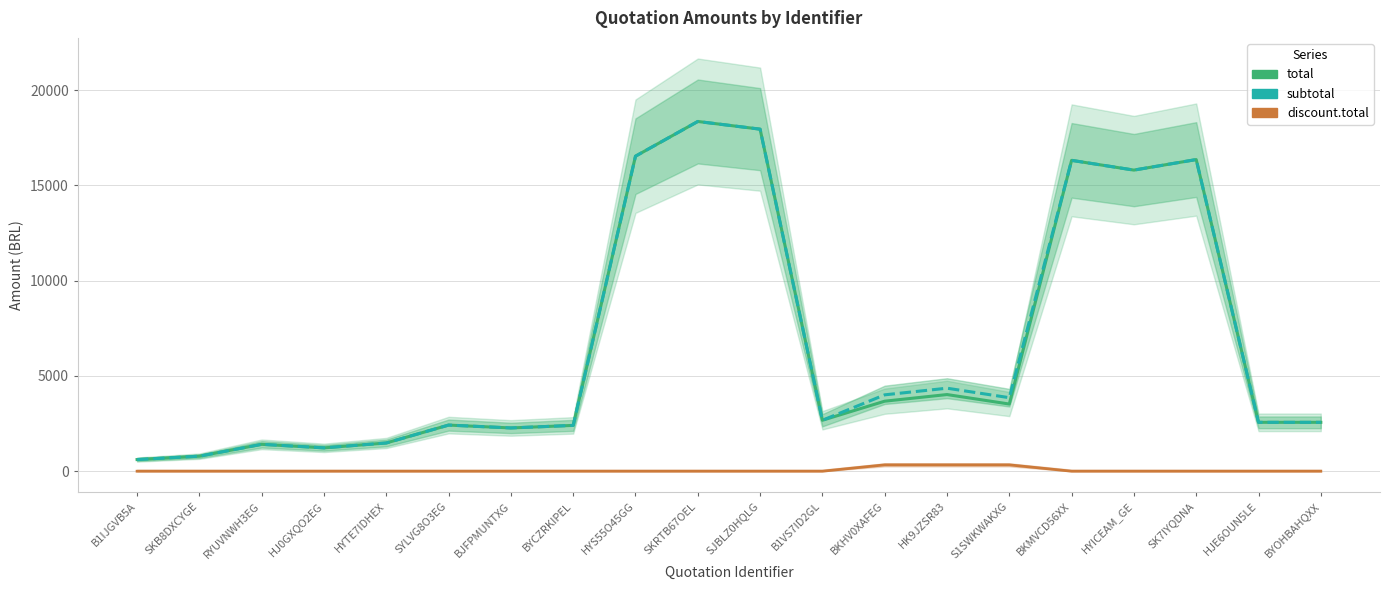

How many values in discount.total are above zero?

3